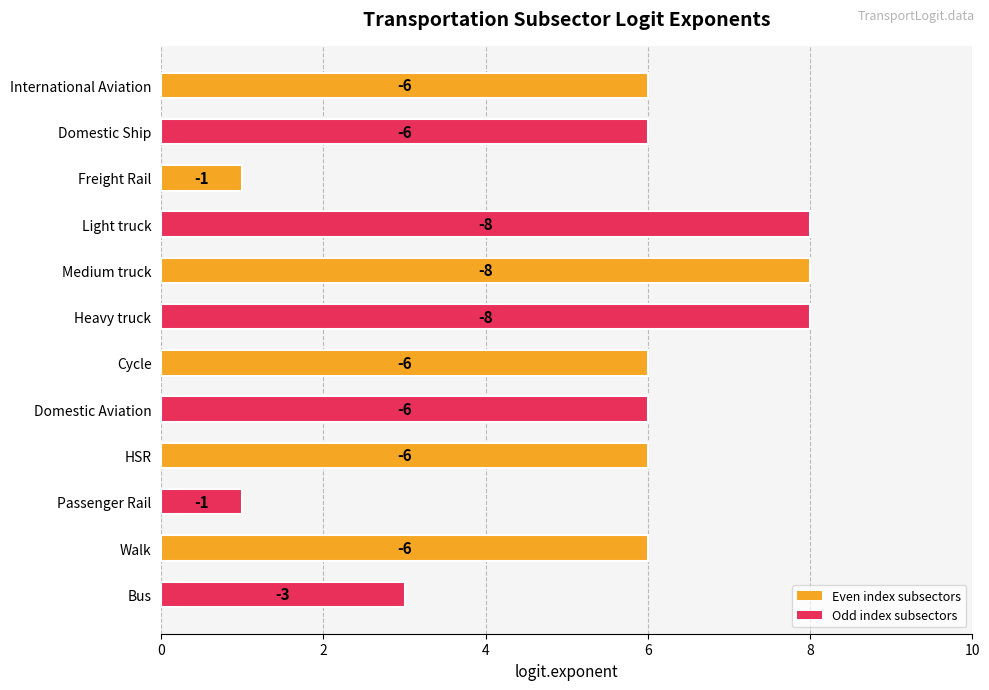

Are the bars horizontal?

Yes